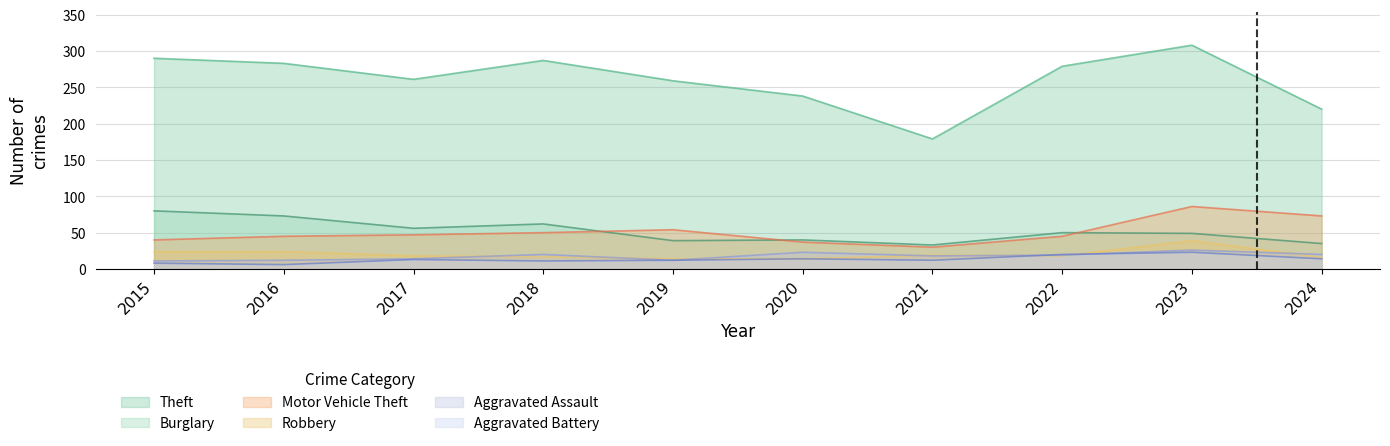

What value does the Motor Vehicle Theft series have at 2024, to the nearest 10?

70